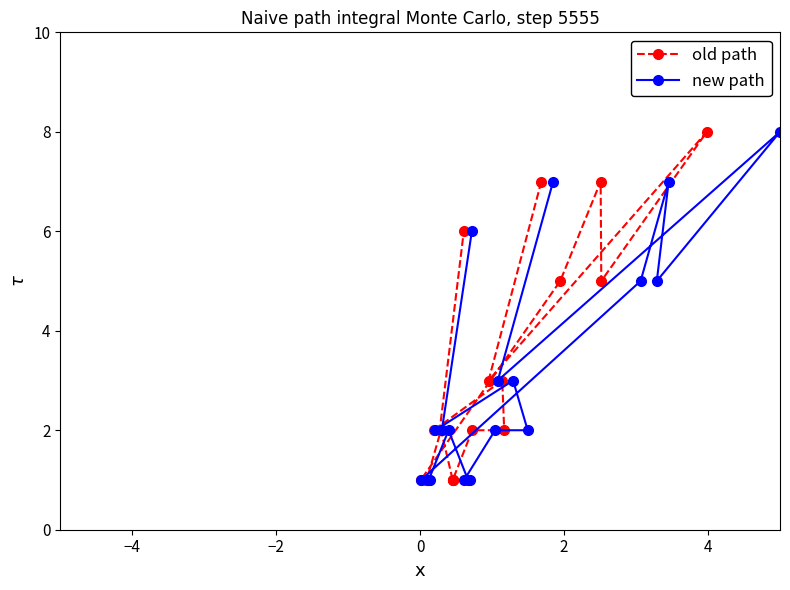

What is the value of the new path point at the 15th from the left?

2